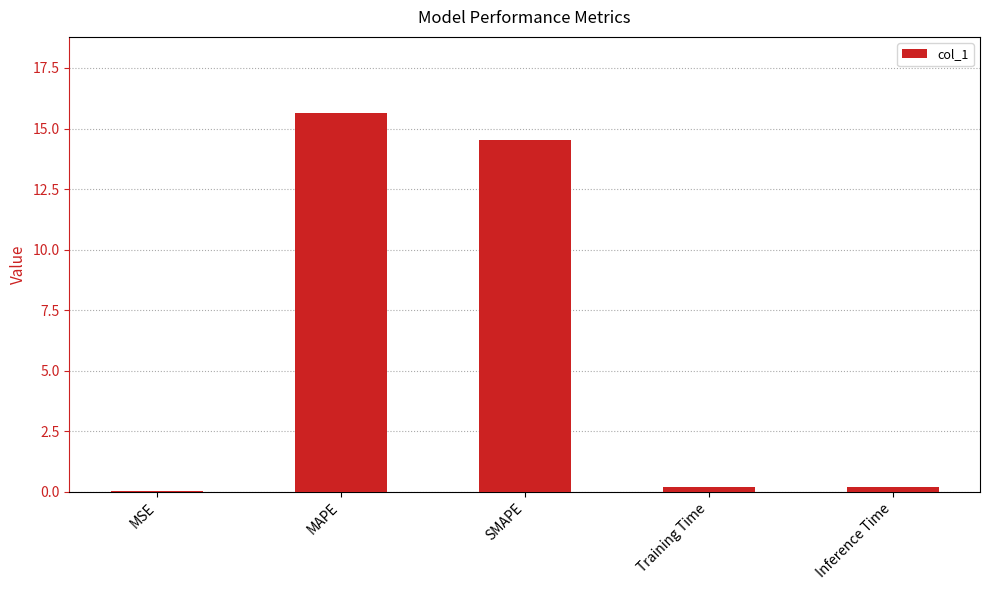

Approximately how many times larger is the value at MAPE compared to SMAPE?

1.1